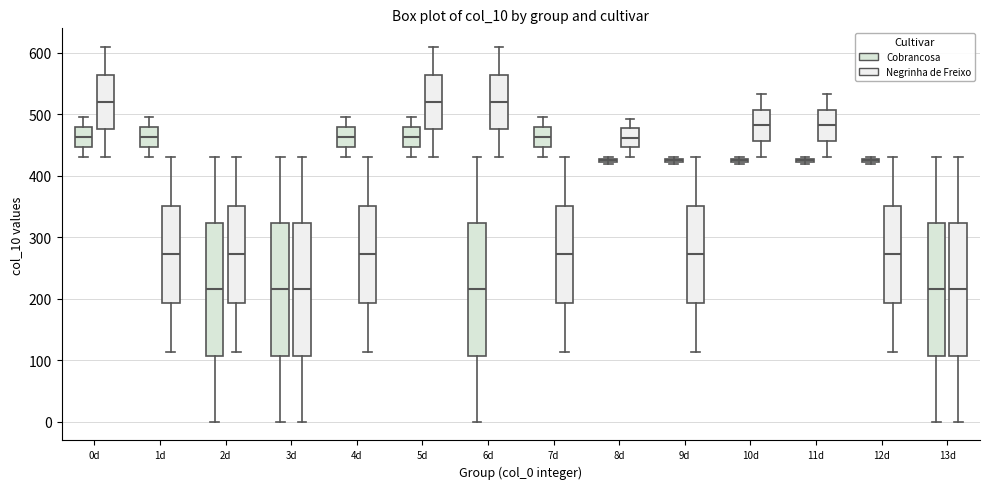

Where does the lower whisker of the box for 1d (Negrinha de Freixo) end on the y-axis? The values are not printed on the chart, so give them approximately, as read against the axis.

110